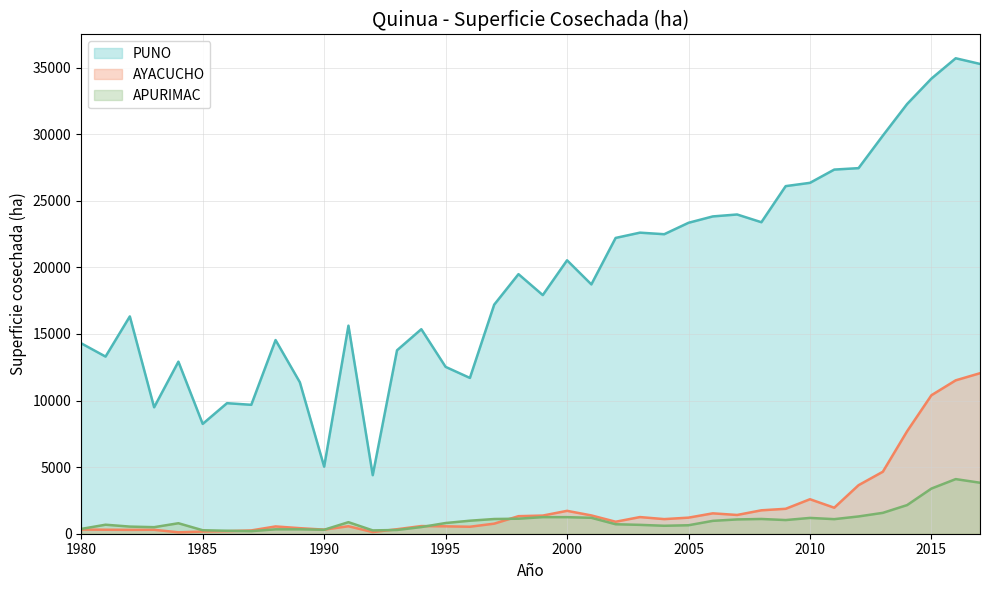

What is the difference between the second highest and minimum values in the APURIMAC series?

3636